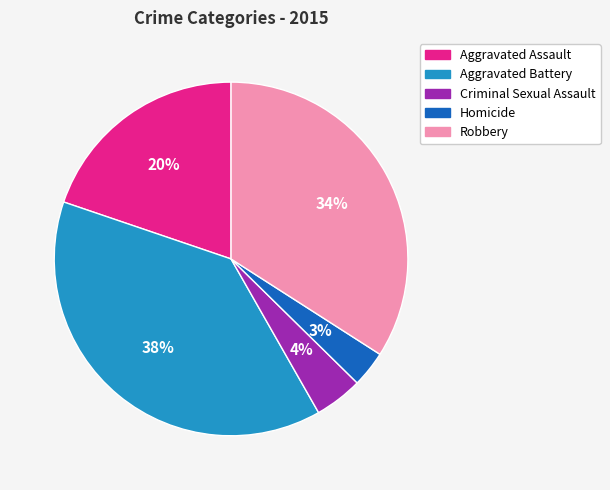

Which has a higher value, Robbery or Aggravated Assault?

Robbery